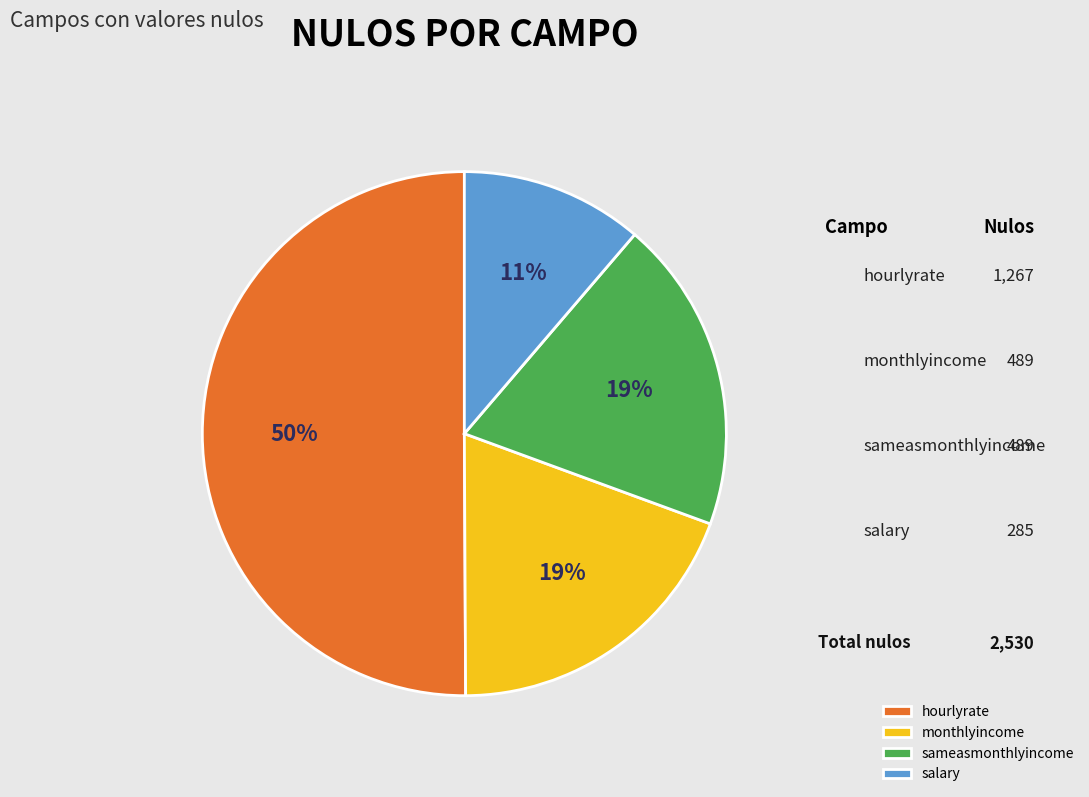

Rank the categories by value from lowest to highest.

salary, monthlyincome, sameasmonthlyincome, hourlyrate